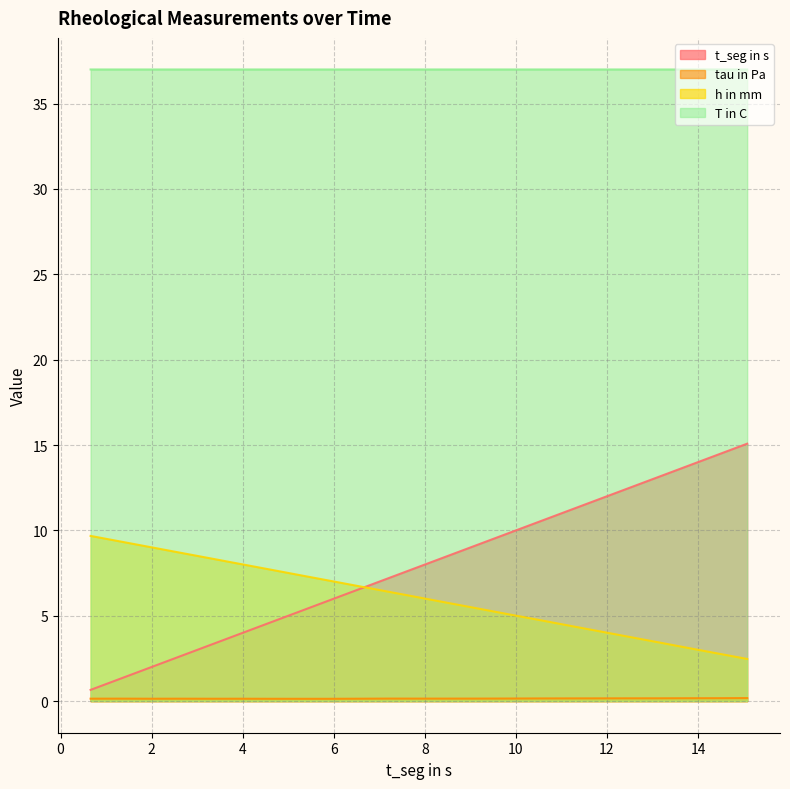

True or false: T in C and t_seg in s cross at least once.

False